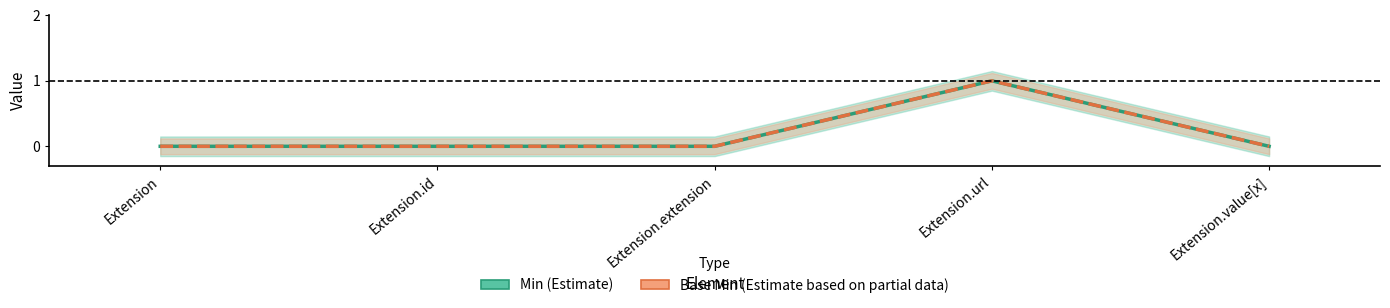

Which series changed the most between Extension.id and Extension.extension?

Min (Estimate)